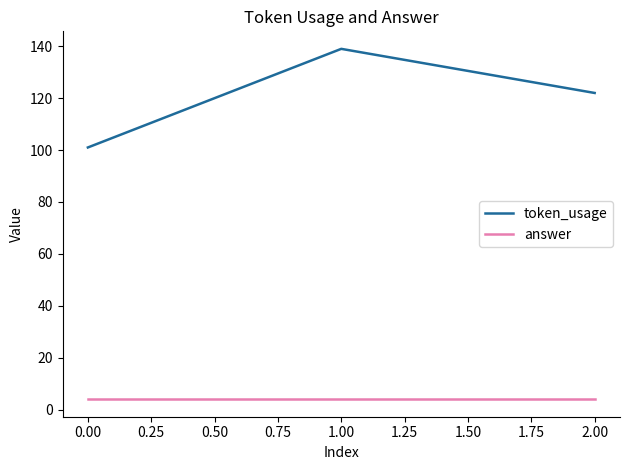

What is the average value of the token_usage series?

121